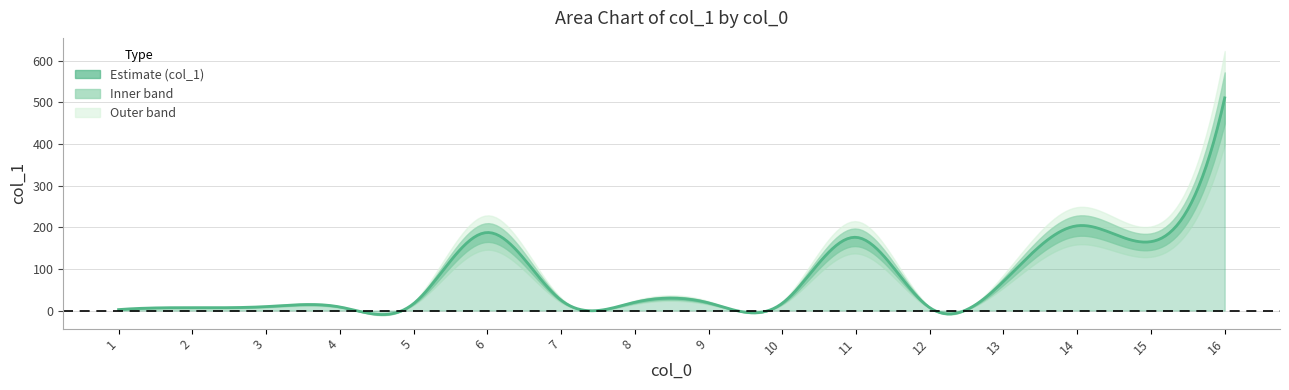

Between 3 and 10, which is larger?

10